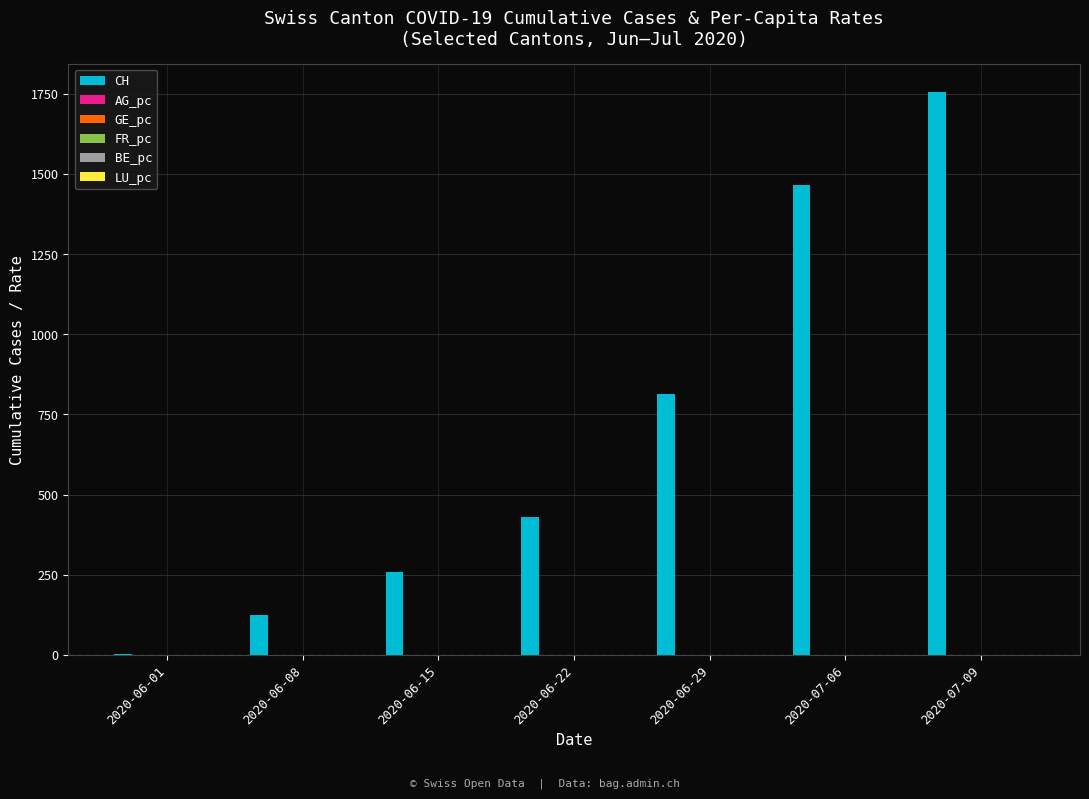

At which category is the sum across all series the highest?

2020-07-09